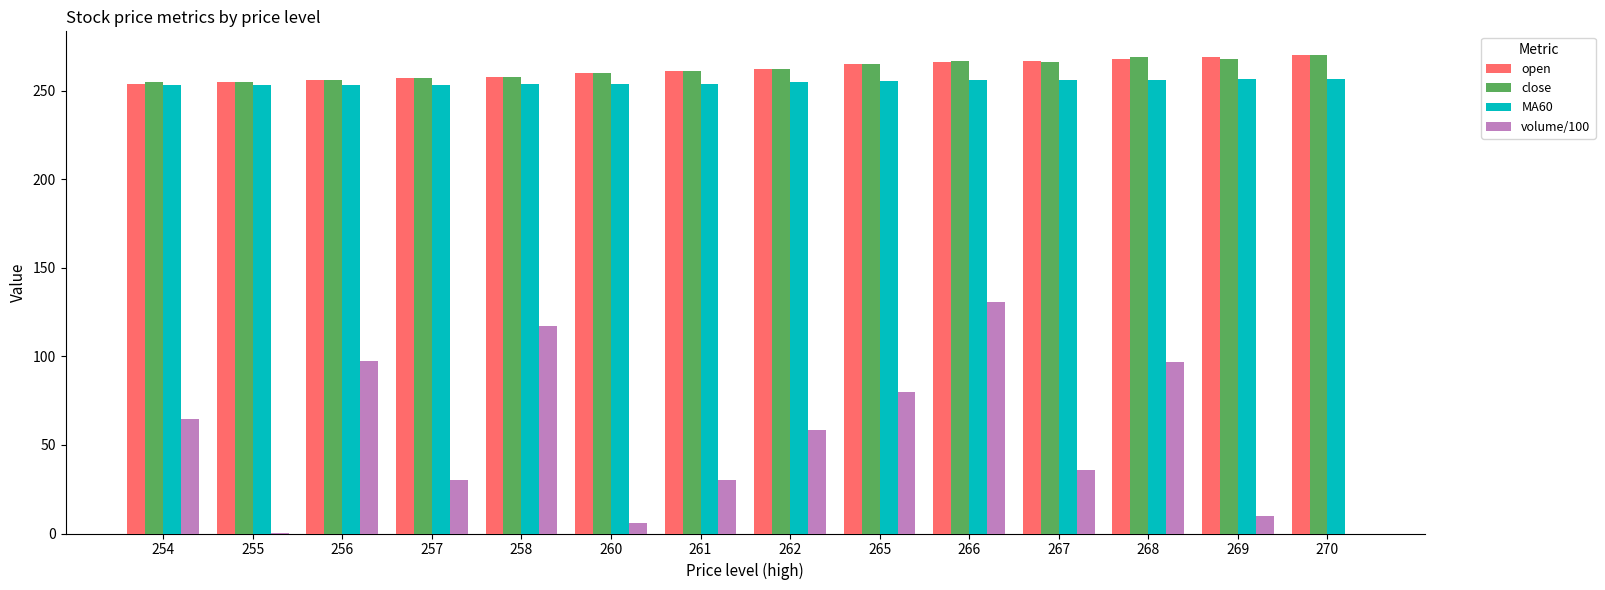

What is the highest value of the close series?

270.0